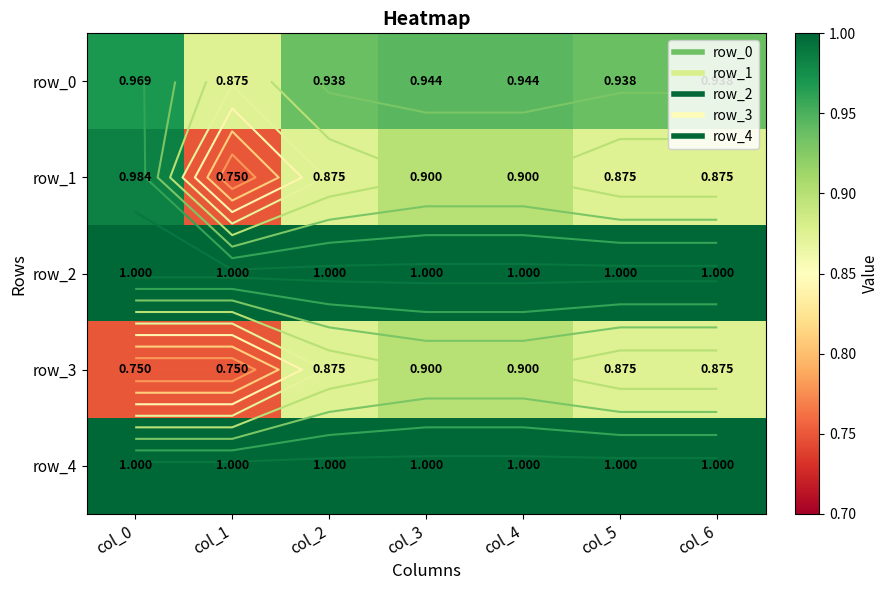

What is the sum of the row_4 values at col_2 and col_0?

2.0